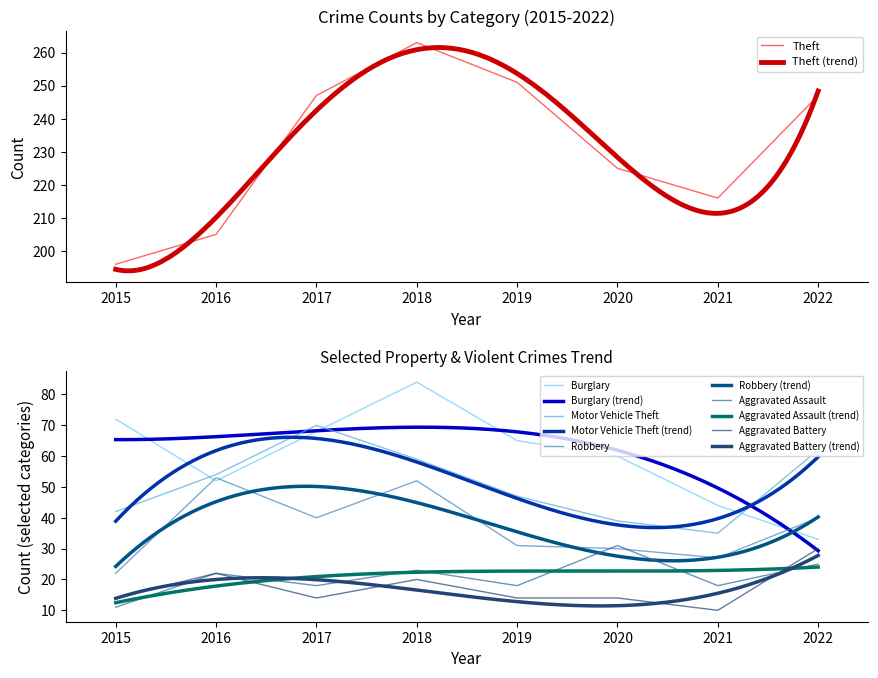

What are all the series names shown in the legend?

Theft, Burglary, Motor Vehicle Theft, Robbery, Aggravated Assault, Aggravated Battery